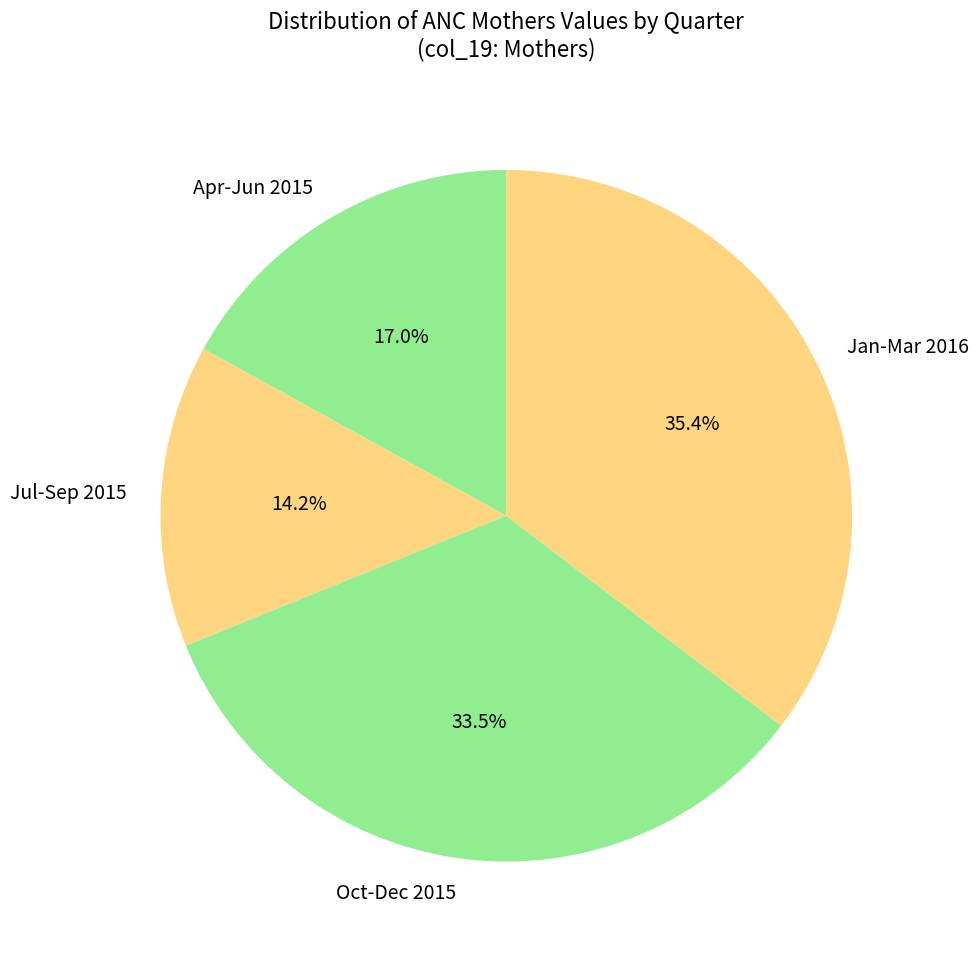

Between Jul-Sep 2015 and Apr-Jun 2015, which is larger?

Apr-Jun 2015